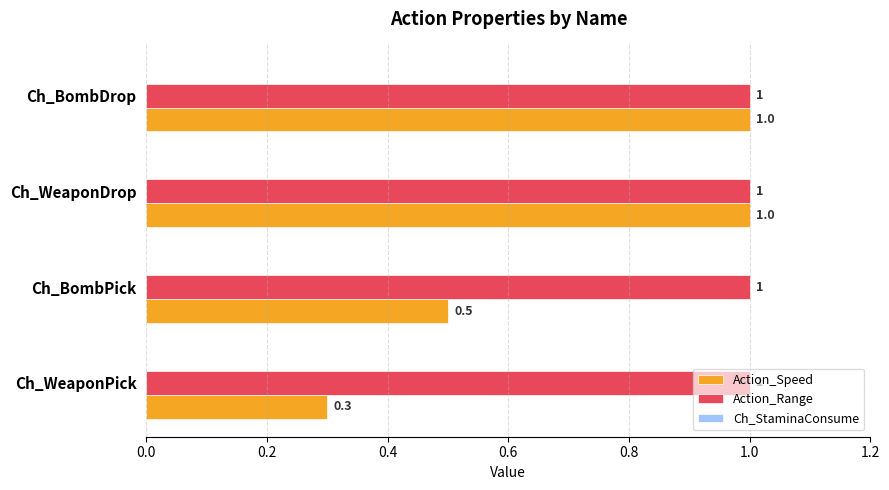

Which series has the largest range (max minus min)?

Action_Speed